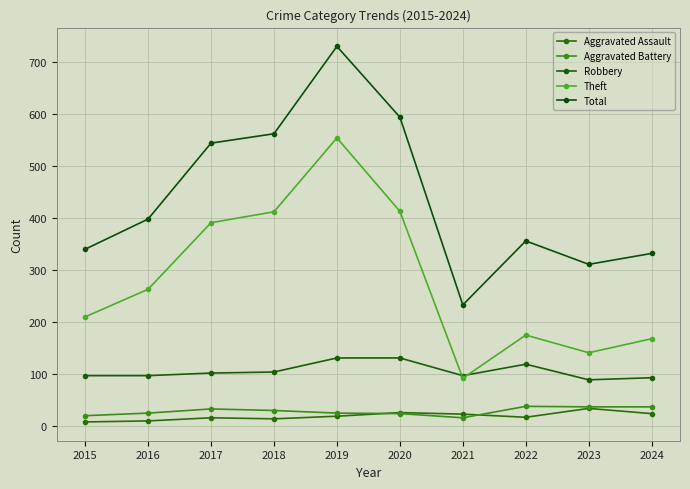

True or false: Total and Aggravated Assault intersect in this chart.

False